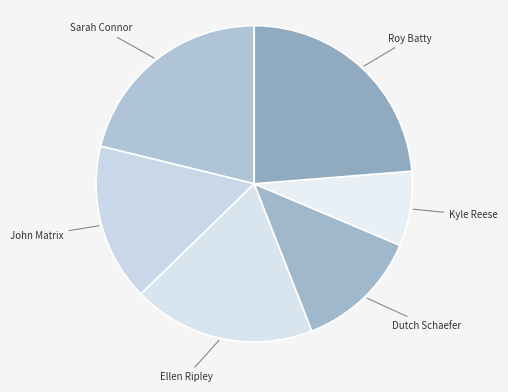

How many segments does this pie chart have?

6